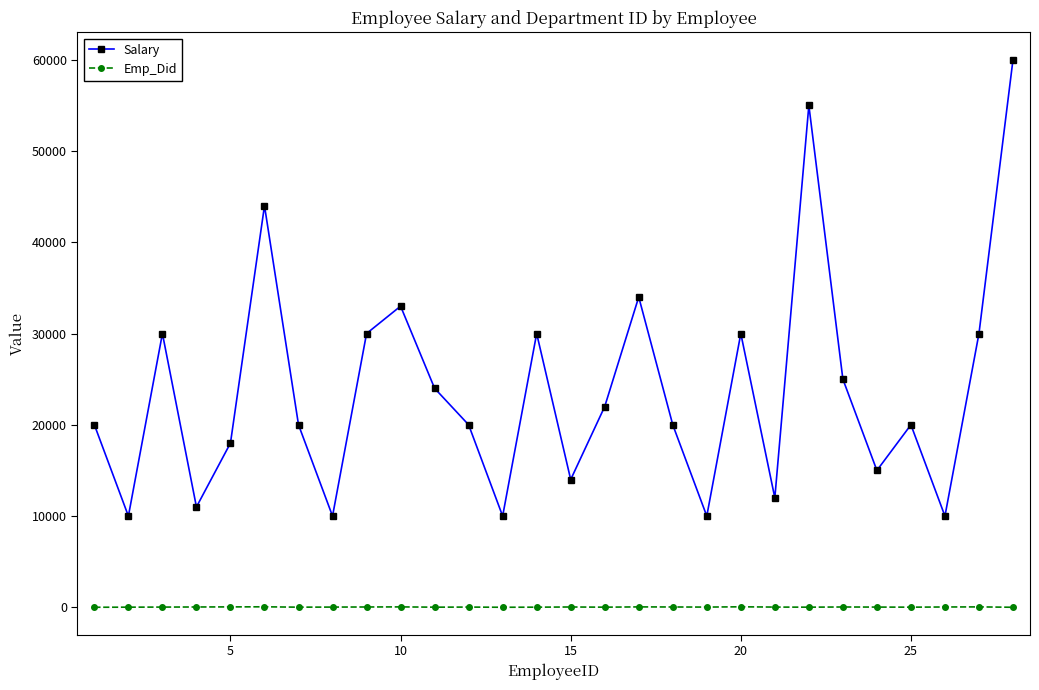

True or false: Emp_Did has more than 0 interior local peaks.

True